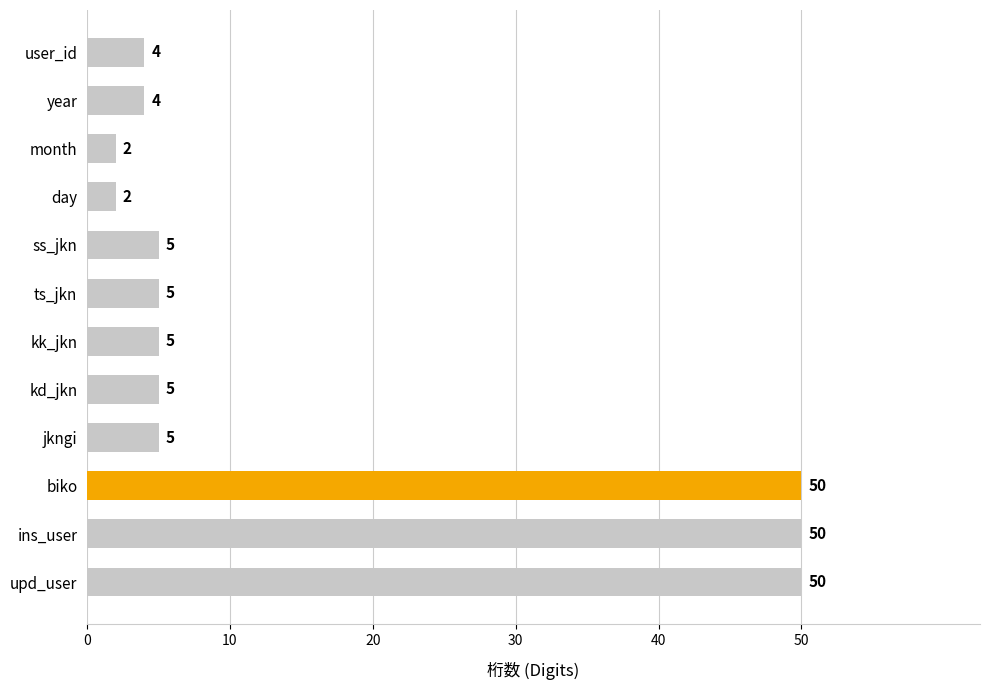

Reading top to bottom, transcribe all the data shown in this chart.

4	4	2	2	5	5	5	5	5	50	50	50